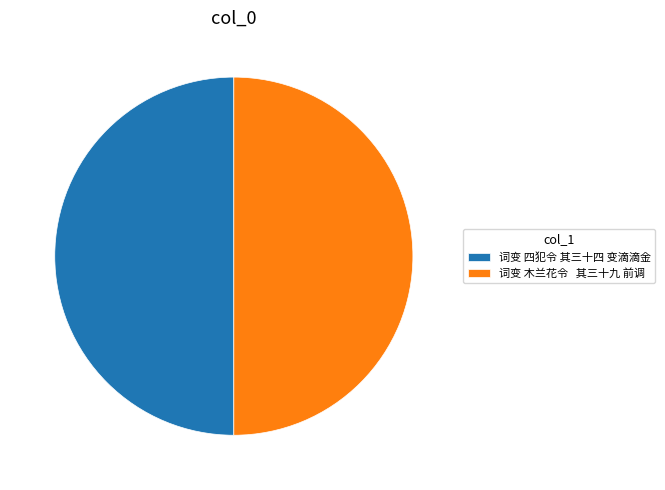

True or false: 词变 四犯令 其三十四 变滴滴金 accounts for 58% of the total.

False